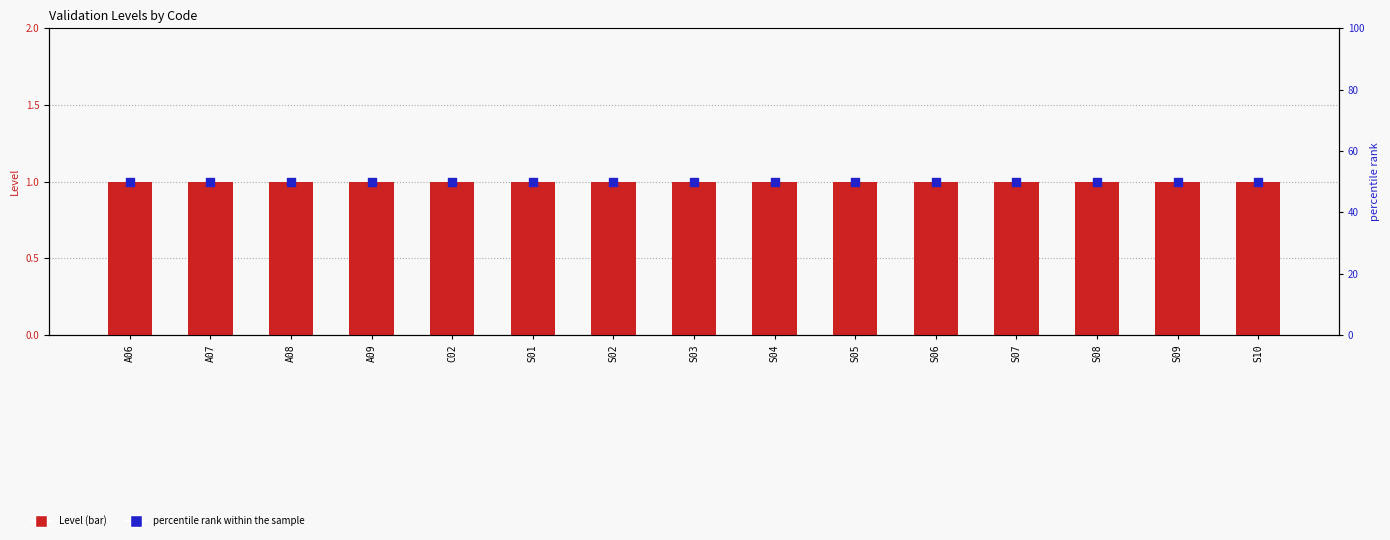

Which series reaches the minimum Y coordinate?

Level